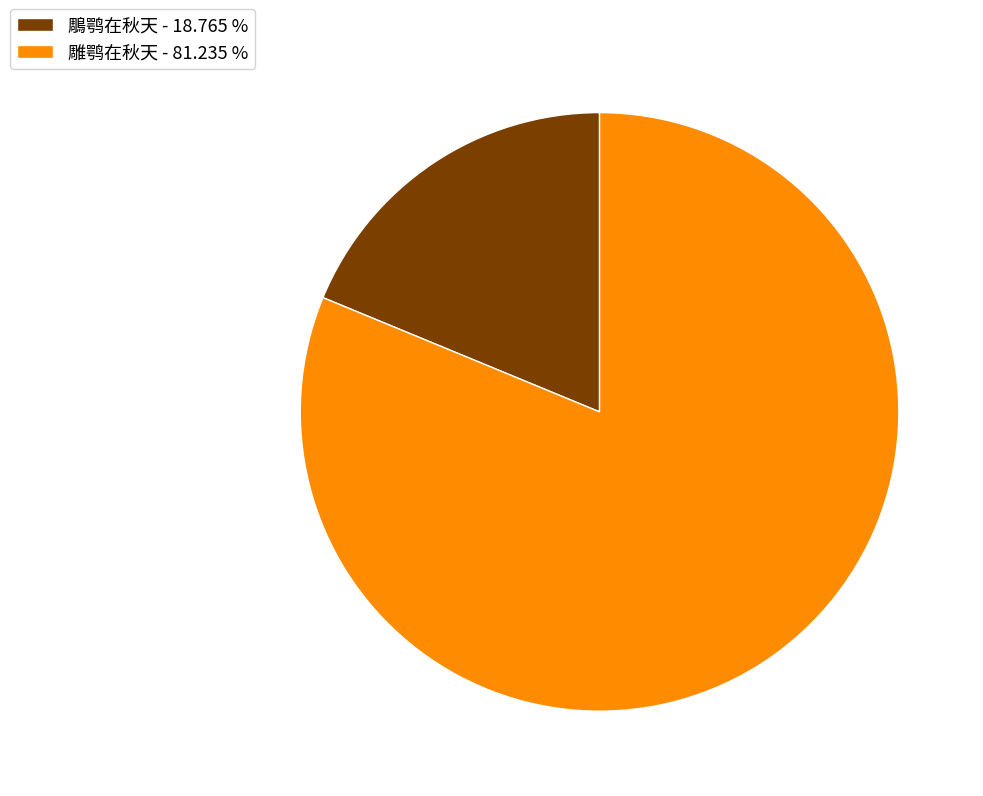

Which slice represents more than half of the pie?

雕鹗在秋天